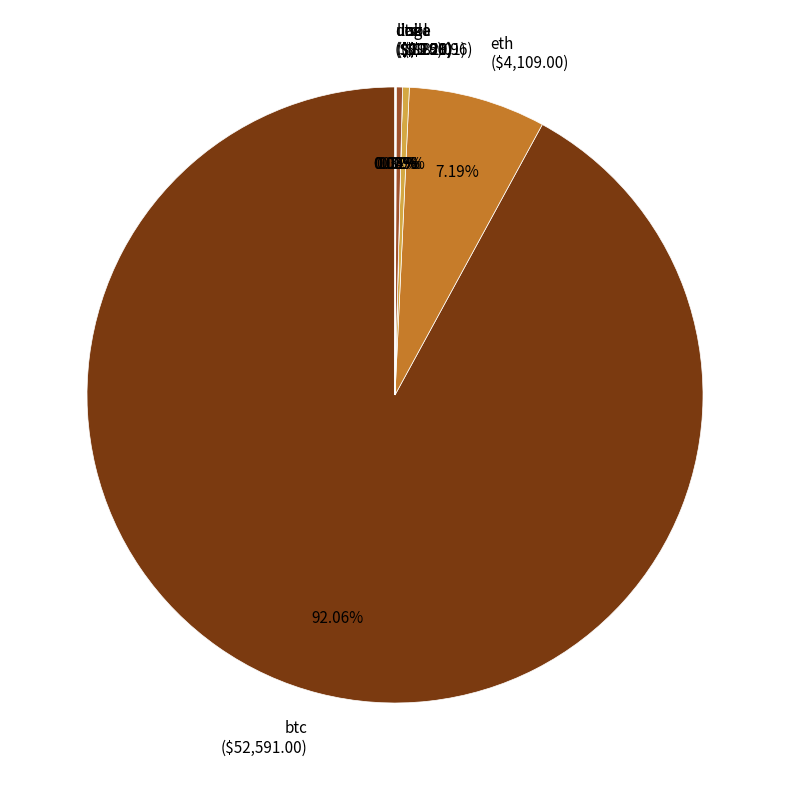

Does sol ($200.96) account for over 50% of the chart?

No